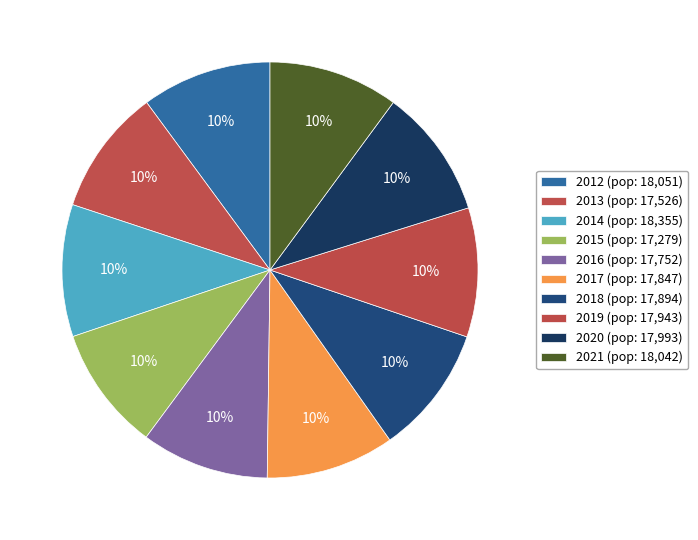

Is it true that 2014 is 25% of the pie?

False